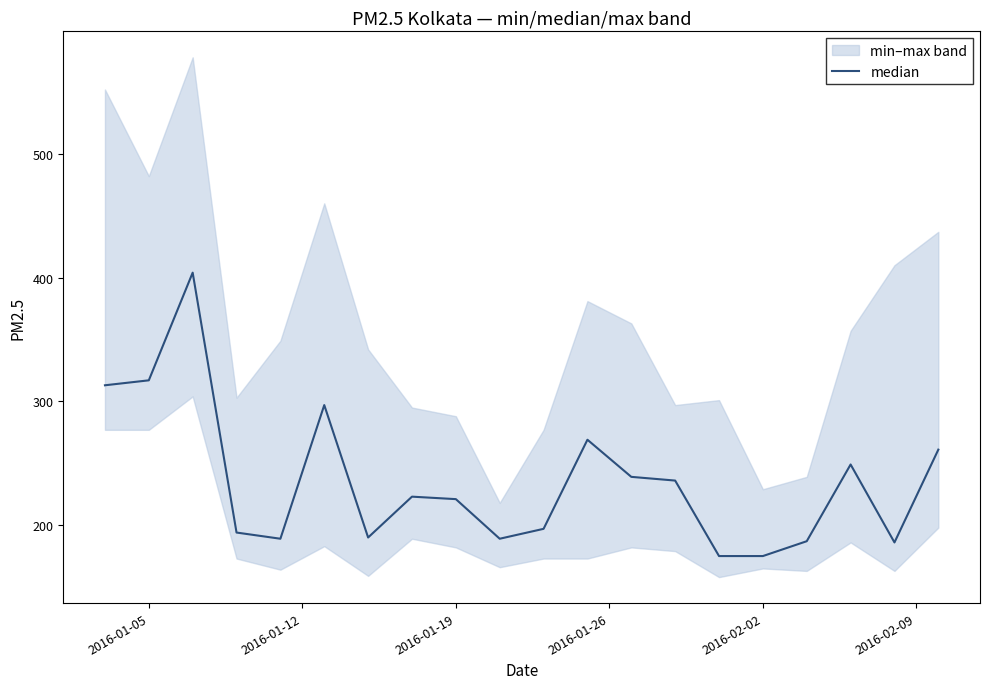

What is the change in value from 2016-02-09 to 15?

-122